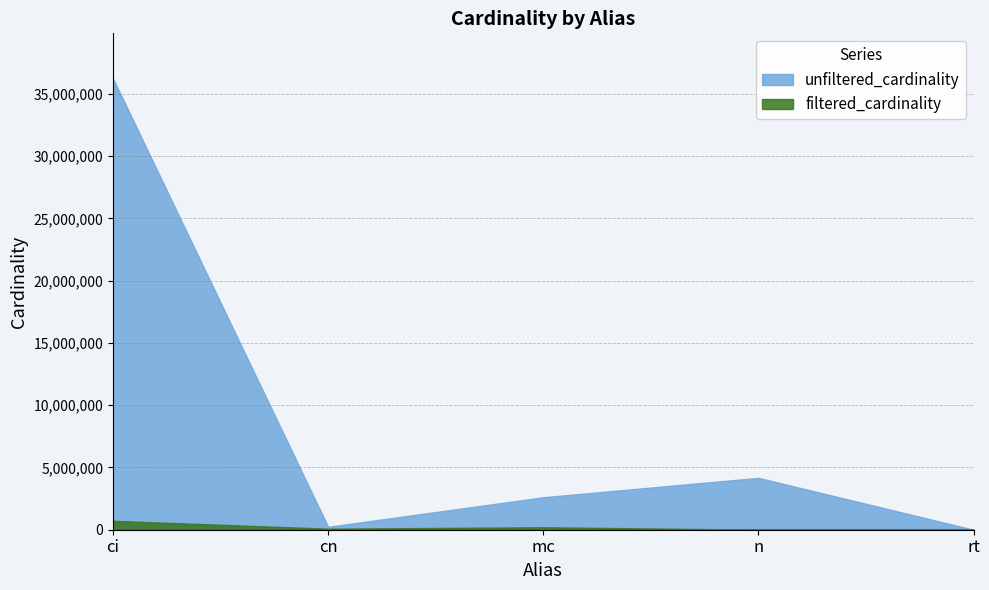

How many series are shown in this chart?

2